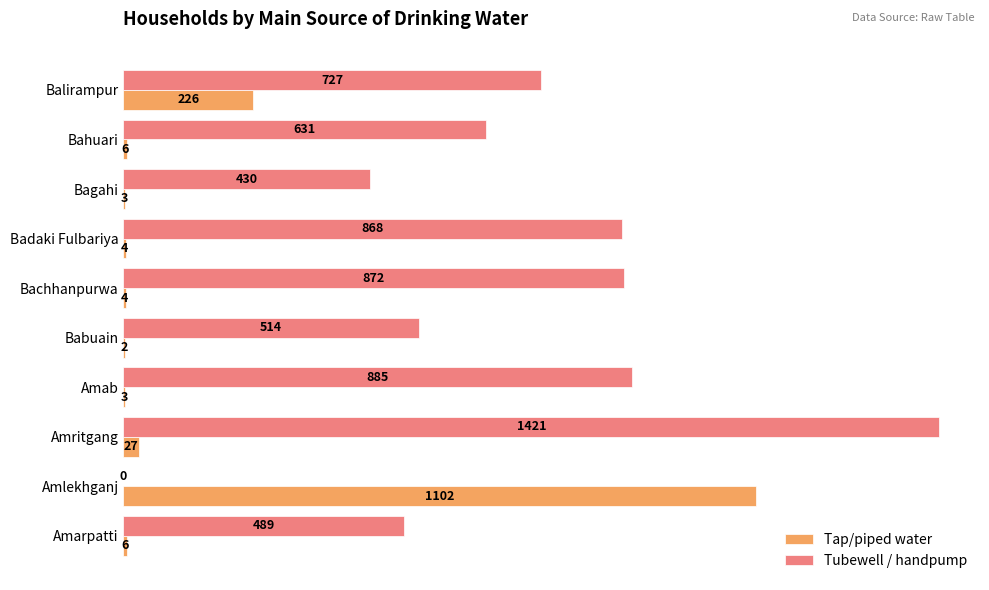

True or false: Tap/piped water has a value of 226 at Balirampur.

True